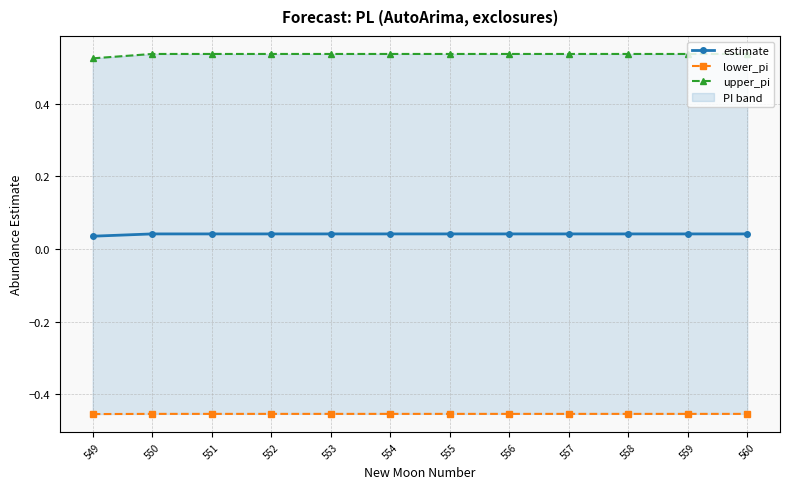

The value of lower_pi at 559 is -0.5. True or false?

True